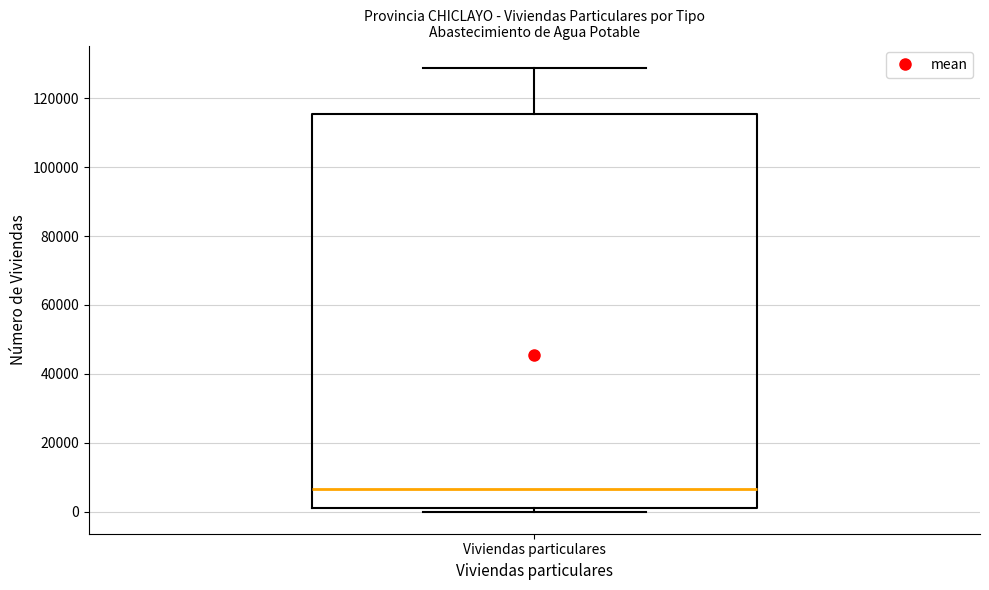

Where does the upper whisker of the box for Viviendas particulares end on the y-axis? The values are not printed on the chart, so give them approximately, as read against the axis.

128000